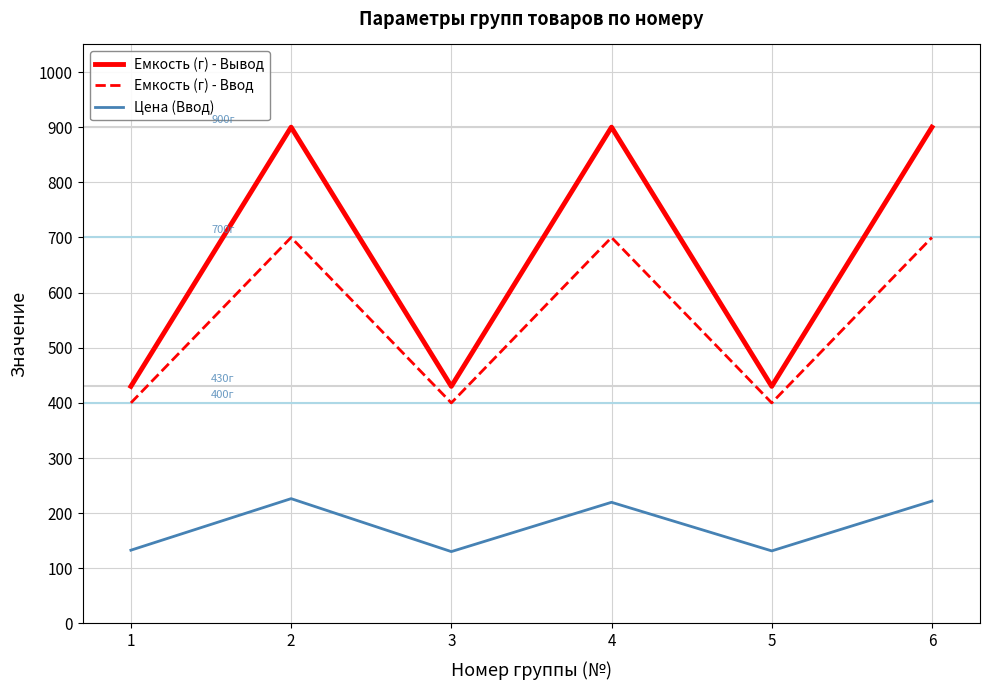

What is the difference between the second highest and second lowest values in the Емкость (г) - Ввод series?

300.0